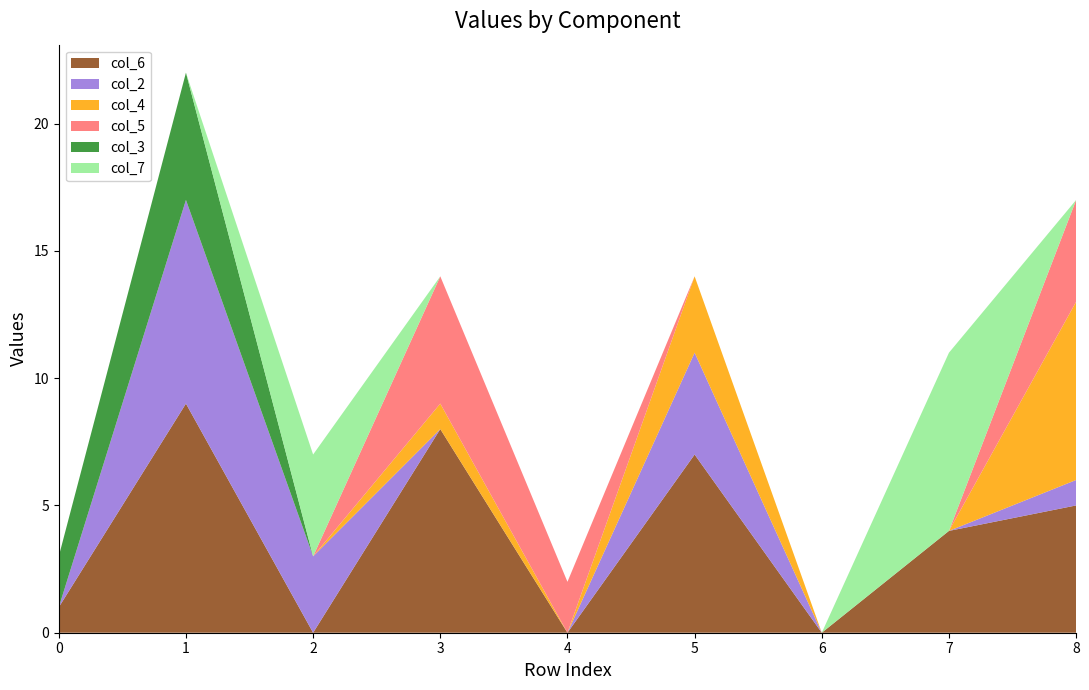

Reading left to right, list all the values displayed in this chart.

col_6: 1	9	0	8	0	7	0	4	5
col_2: 0	8	3	0	0	4	0	0	1
col_4: 0	0	0	1	0	3	0	0	7
col_5: 0	0	0	5	2	0	0	0	4
col_3: 2	5	0	0	0	0	0	0	0
col_7: 0	0	4	0	0	0	0	7	0